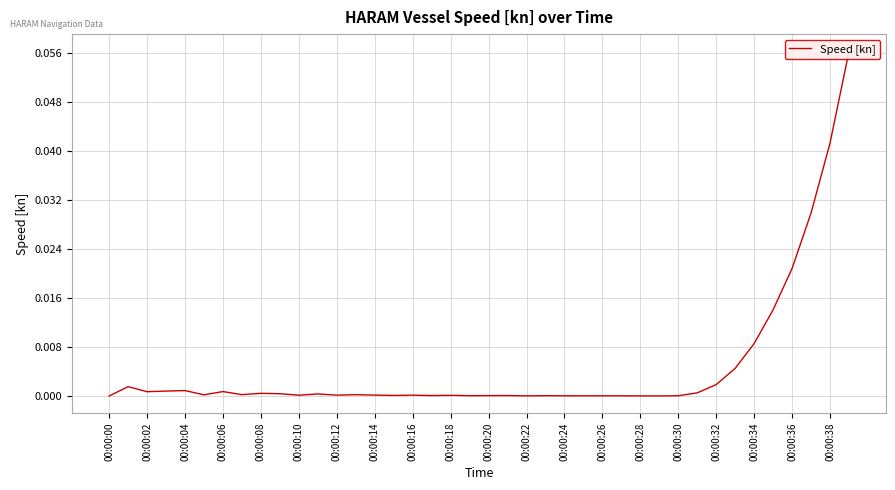

The chart shows a value of 0.0 at 00:00:38. True or false?

True